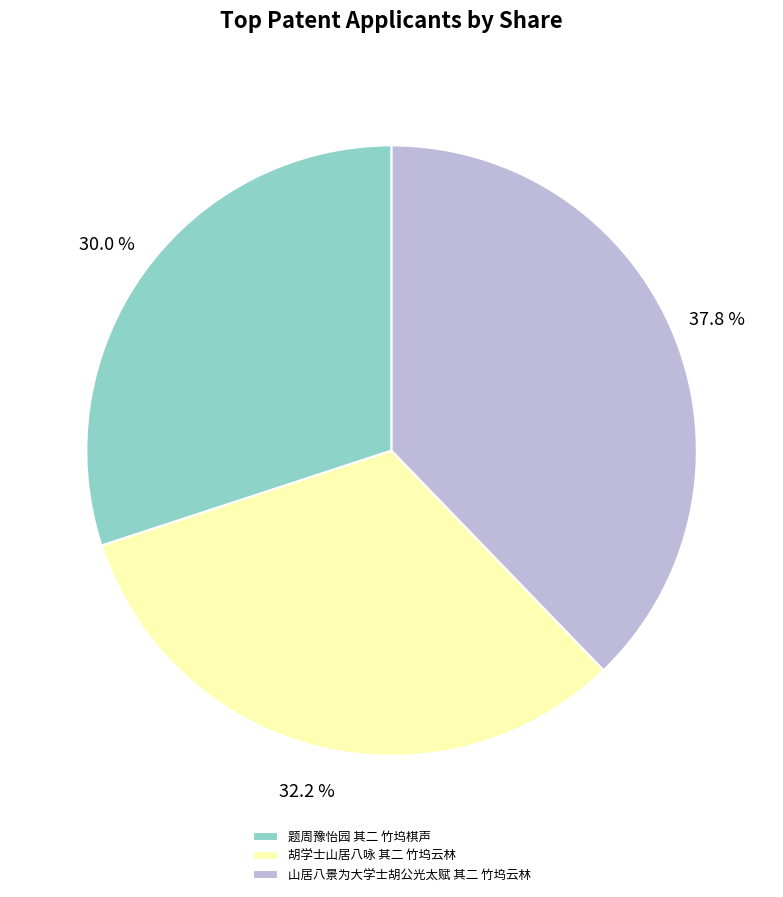

How many slices are in this pie chart?

3